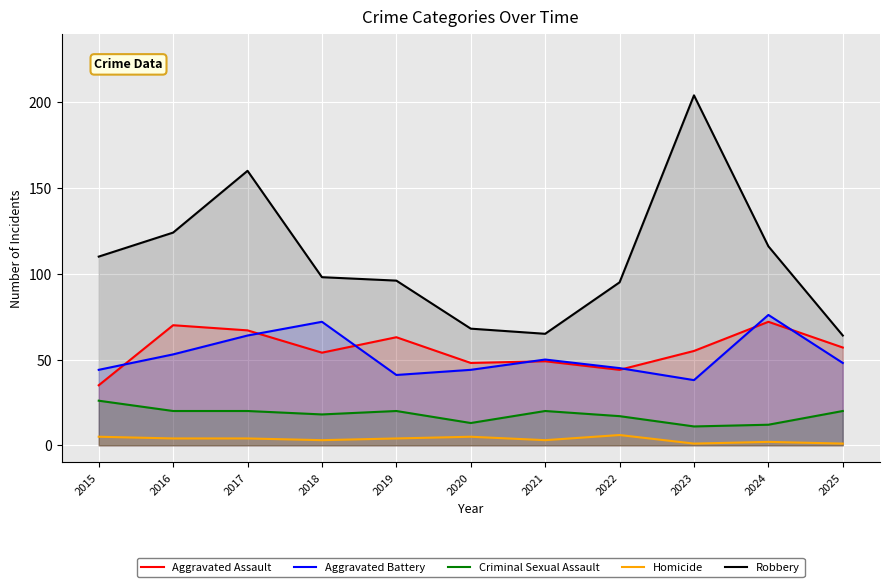

At which category does the chart reach its minimum across all series?

2023